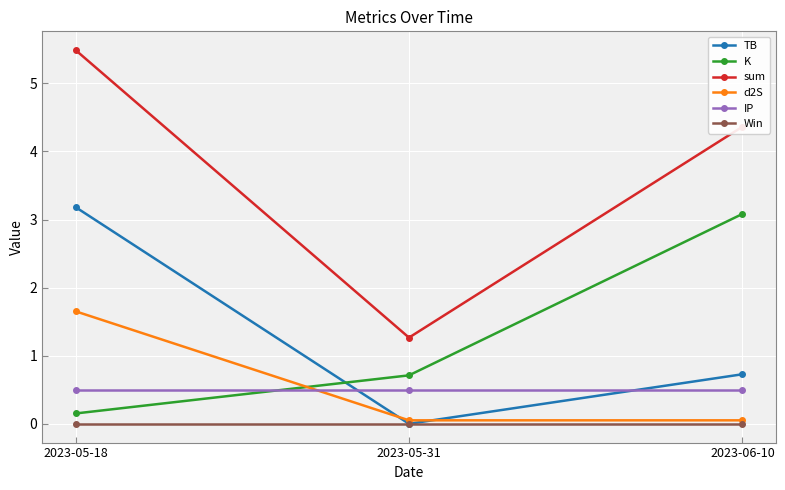

What is the label of the 2nd point from the right?

2023-05-31